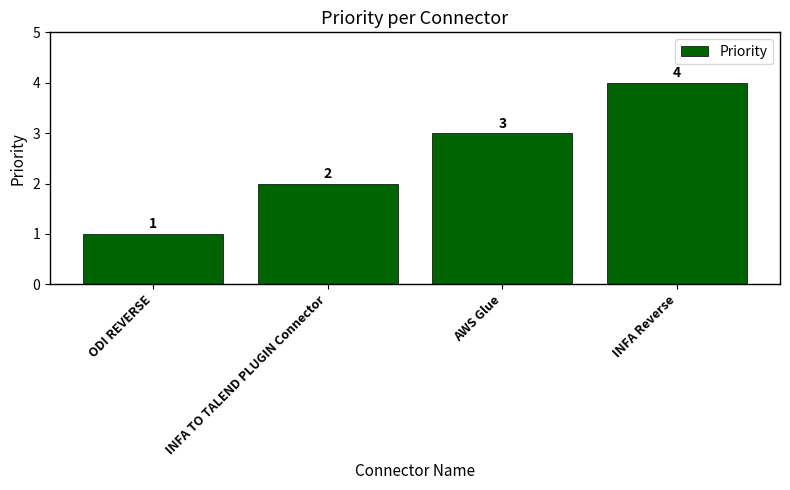

True or false: the data shows 3 at AWS Glue.

True